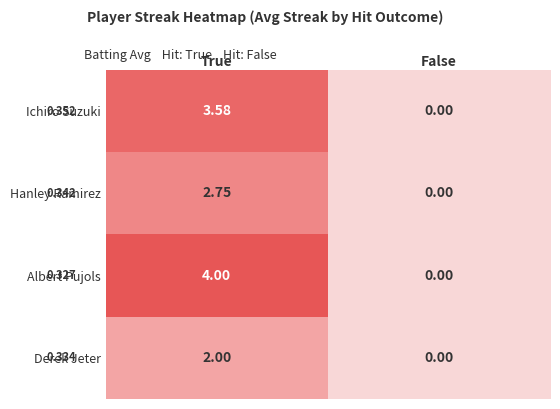

How many categories are shown in the chart?

2